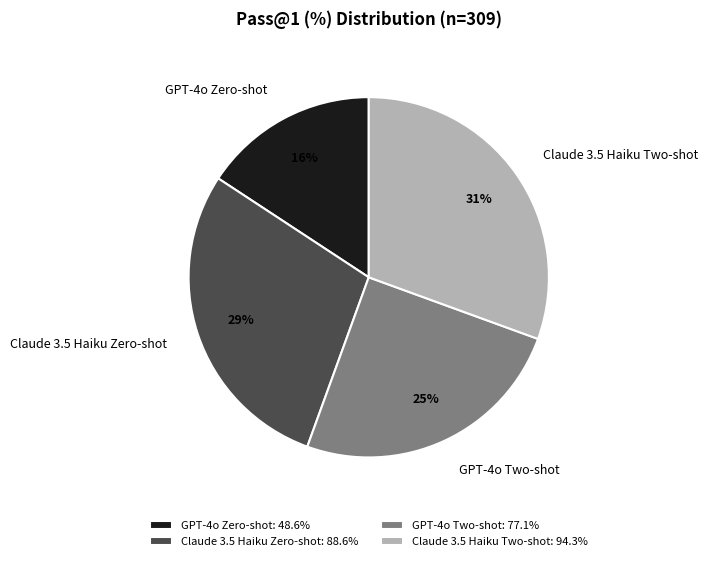

To the nearest percent, what is the average slice percentage?

25%